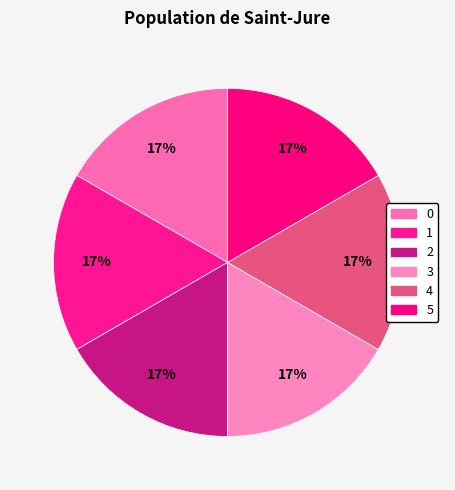

What is the ratio of the value at 2 to the value at 3?

1.0